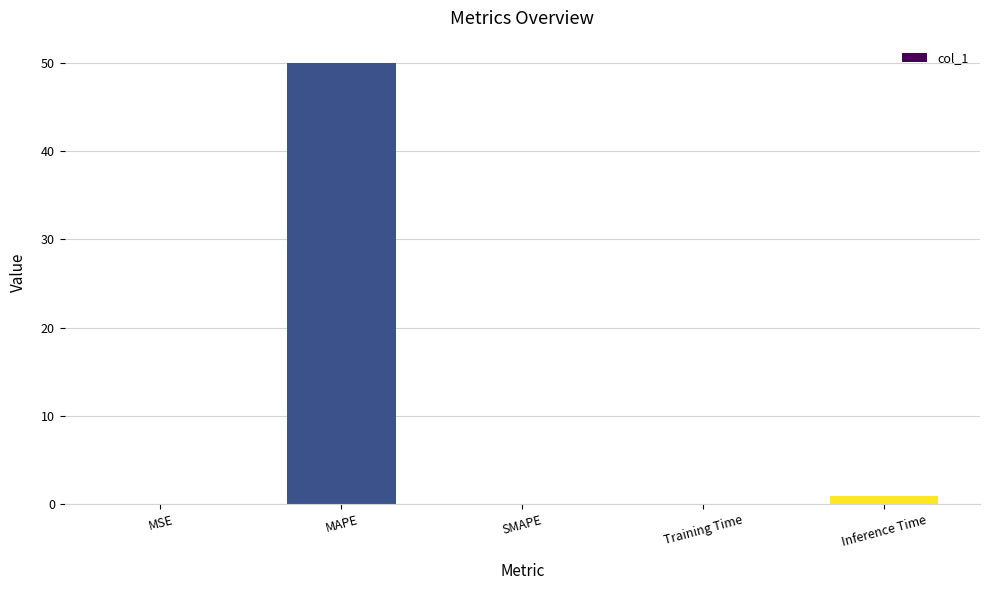

At which category does the chart reach its peak across all series?

MAPE